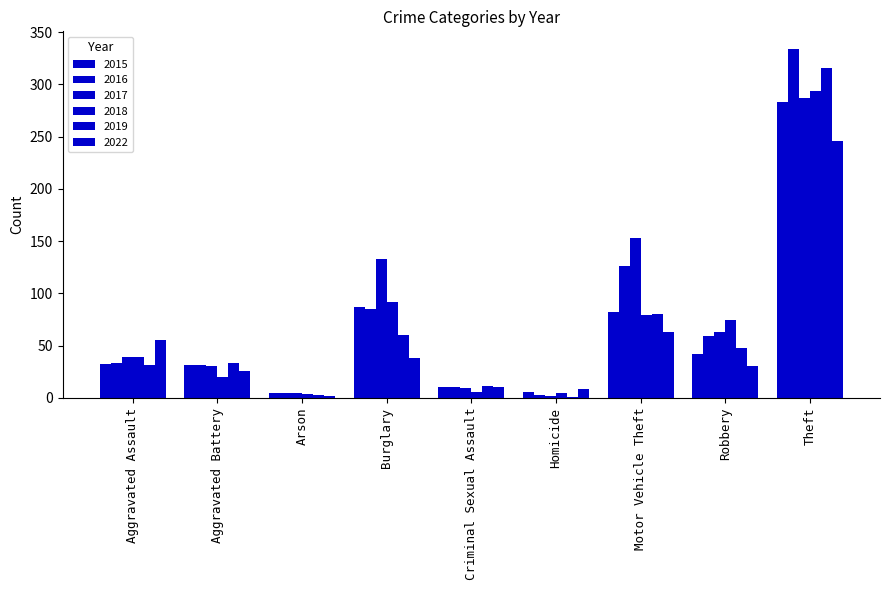

How many series are shown in this chart?

6